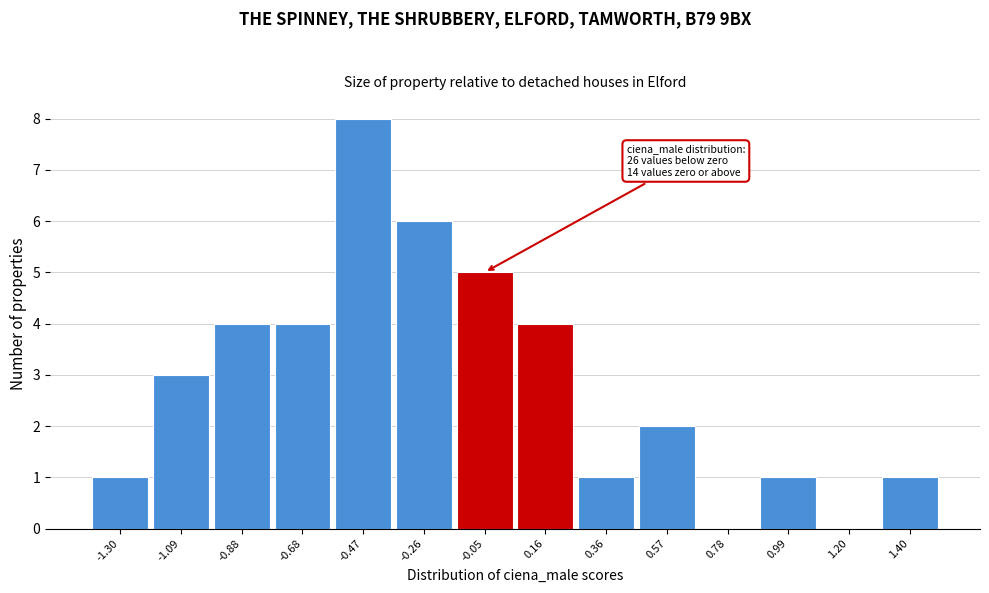

Reading right to left, transcribe all the data shown in this chart.

1.40=1	1.20=0	0.99=1	0.78=0	0.57=2	0.36=1	0.16=4	-0.05=5	-0.26=6	-0.47=8	-0.68=4	-0.88=4	-1.09=3	-1.30=1